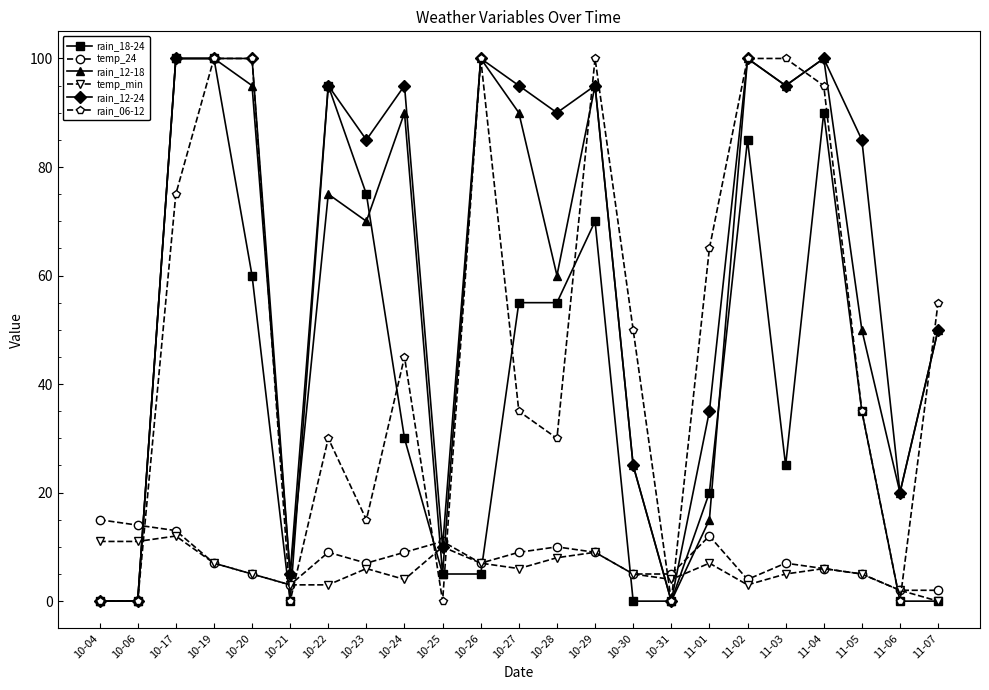

What is the greatest value displayed?

100